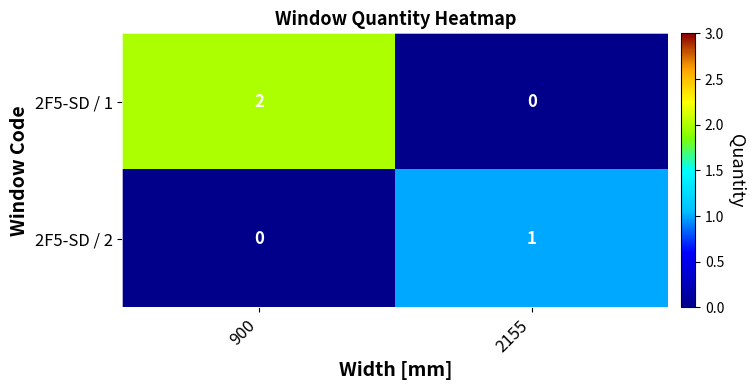

The value of 2F5-SD / 1 at 900 is 3. True or false?

False